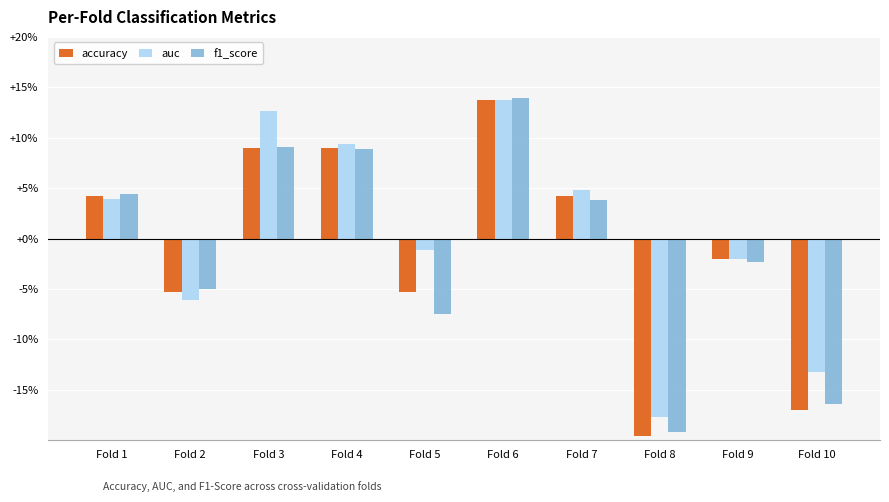

Which series changed the most between Fold 8 and Fold 10?

auc